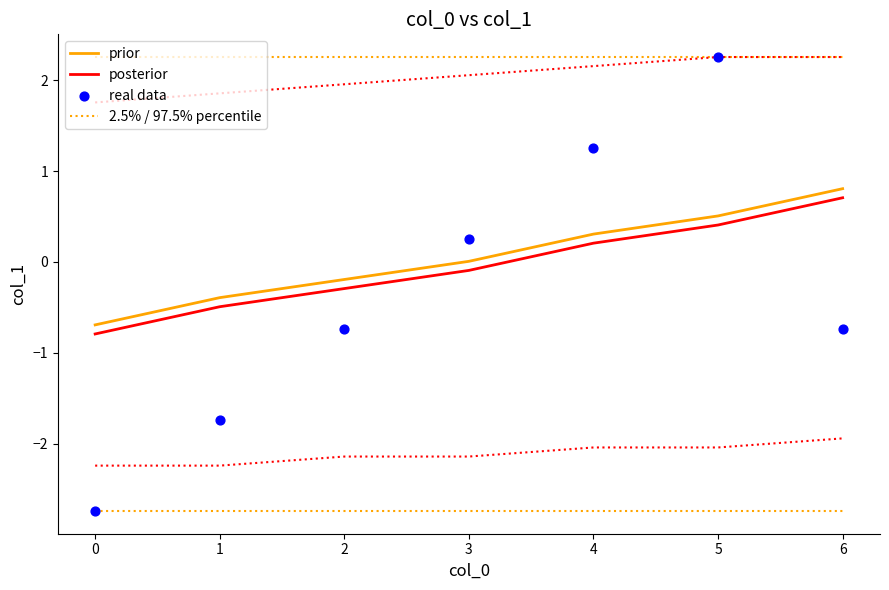

Which series has the largest Y range (max minus min)?

real data